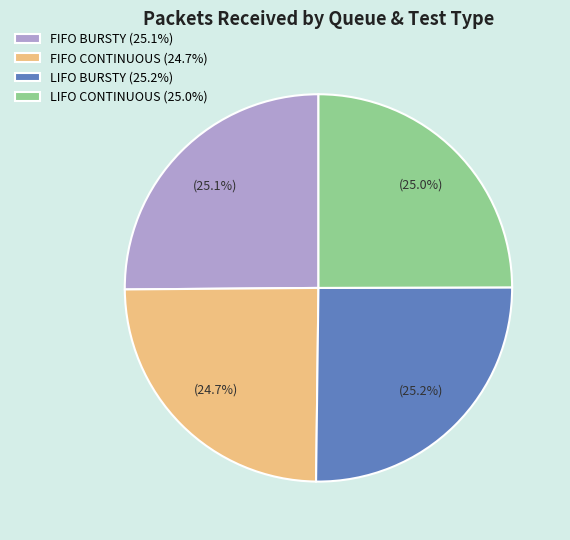

Is there a majority slice in this chart?

No